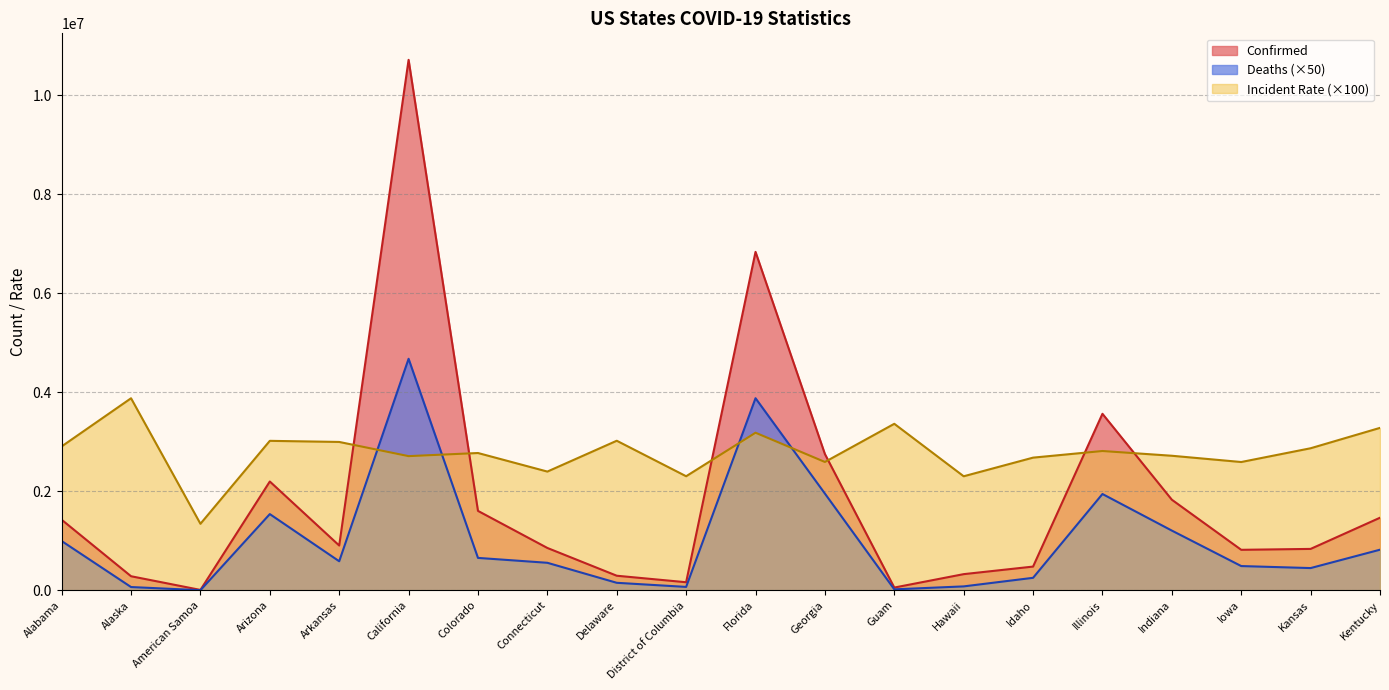

At how many categories does at least one series exceed 8924056?

1